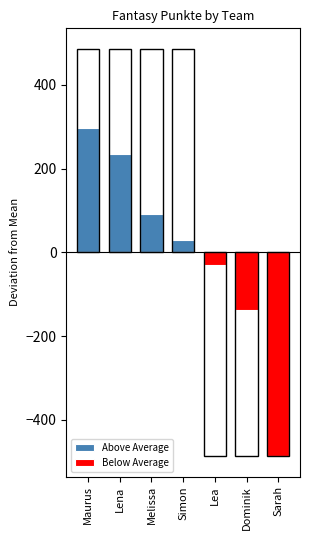

What is the label of the 6th bar from the right?

Lena